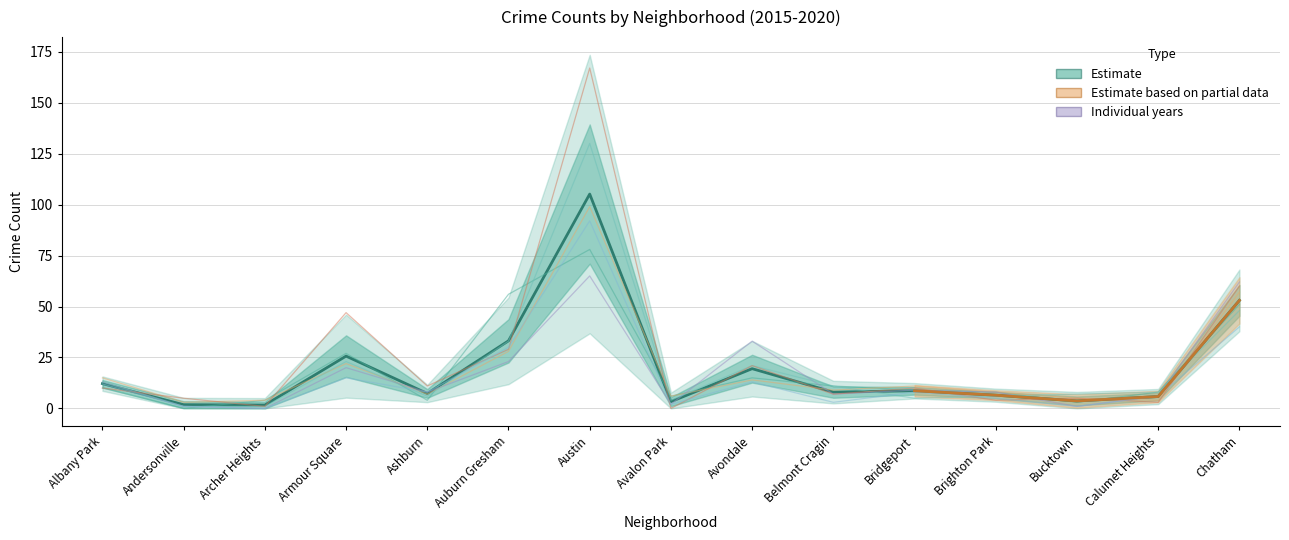

How many lines are shown in the chart?

6